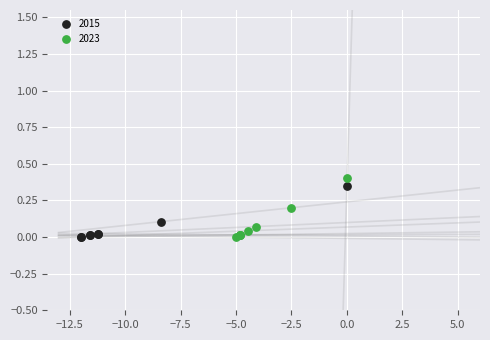

Which series has the widest spread of Y values?

2023